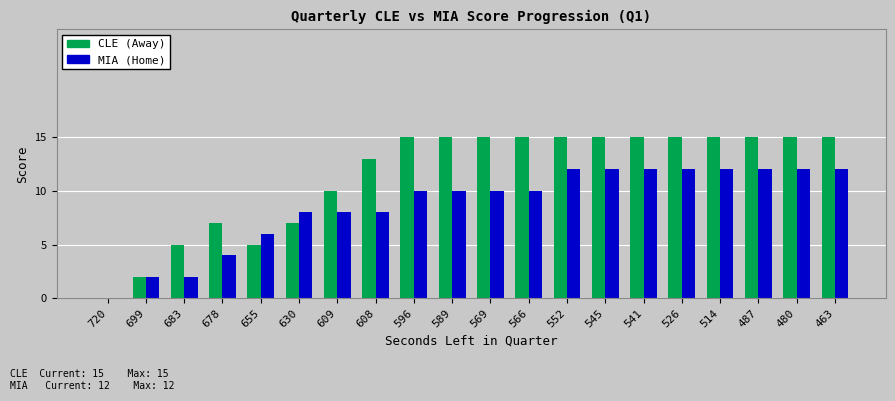

How many groups of bars are there?

20